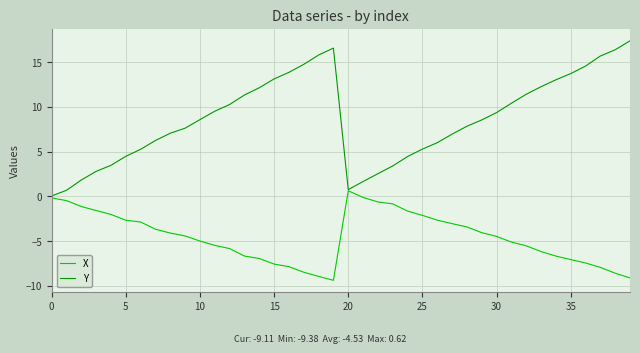

Rank the series by their maximum value, from lowest to highest.

X, Y